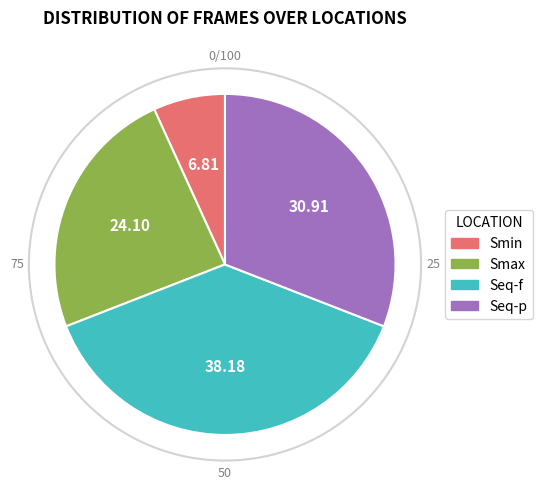

Rank the categories by value from lowest to highest.

Smin, Smax, Seq-p, Seq-f